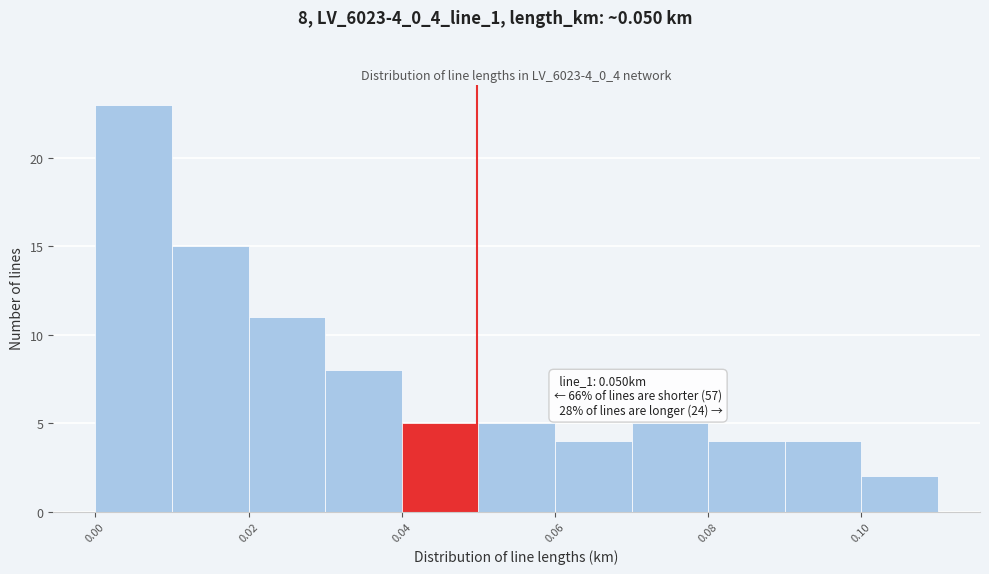

Over which range of the x-axis is the bar tallest?

0.00 to 0.01